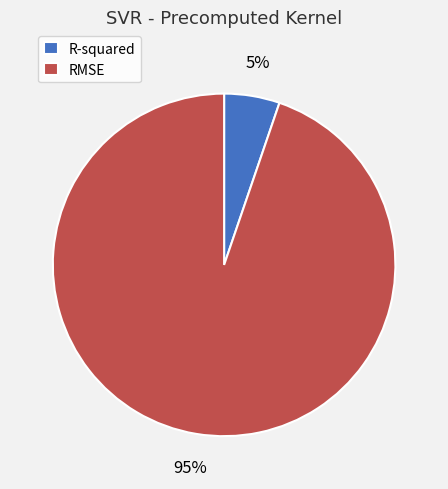

How many slices are in this pie chart?

2